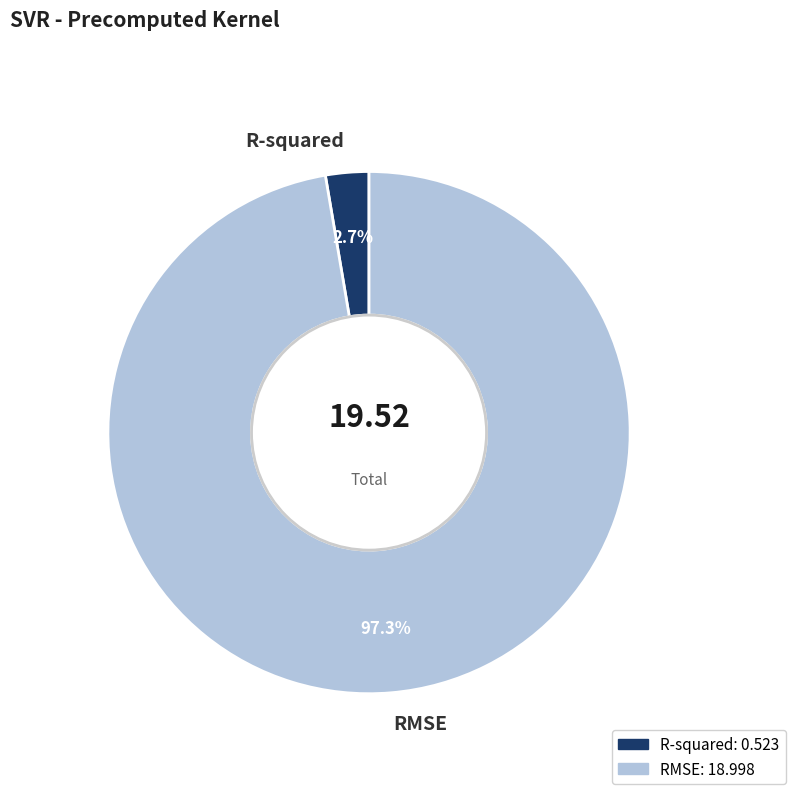

Does RMSE account for over 50% of the chart?

Yes